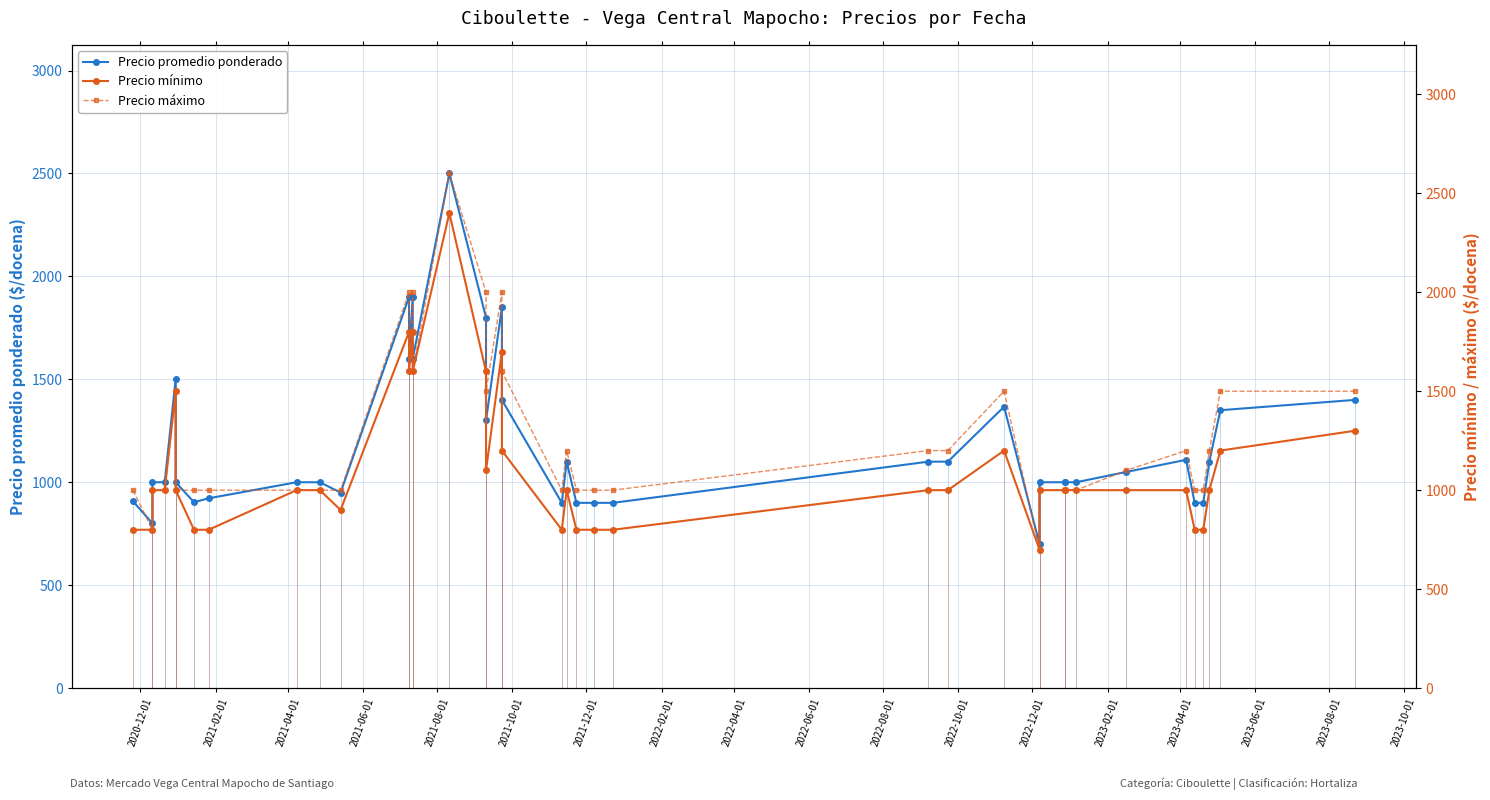

True or false: Precio máximo has more than 1 interior local peaks.

True